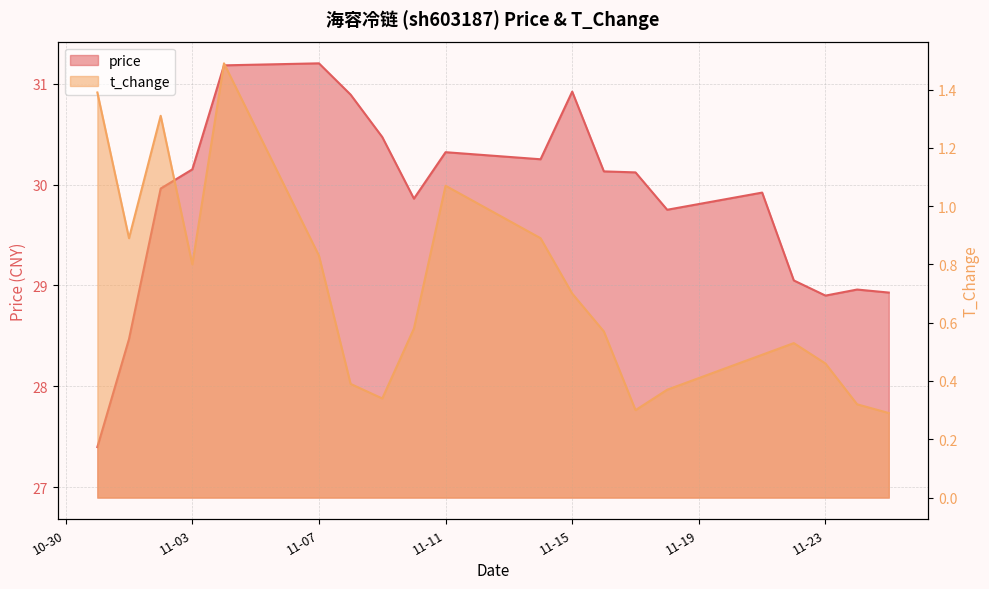

True or false: price has a value of 30.3 at 11-11.

True